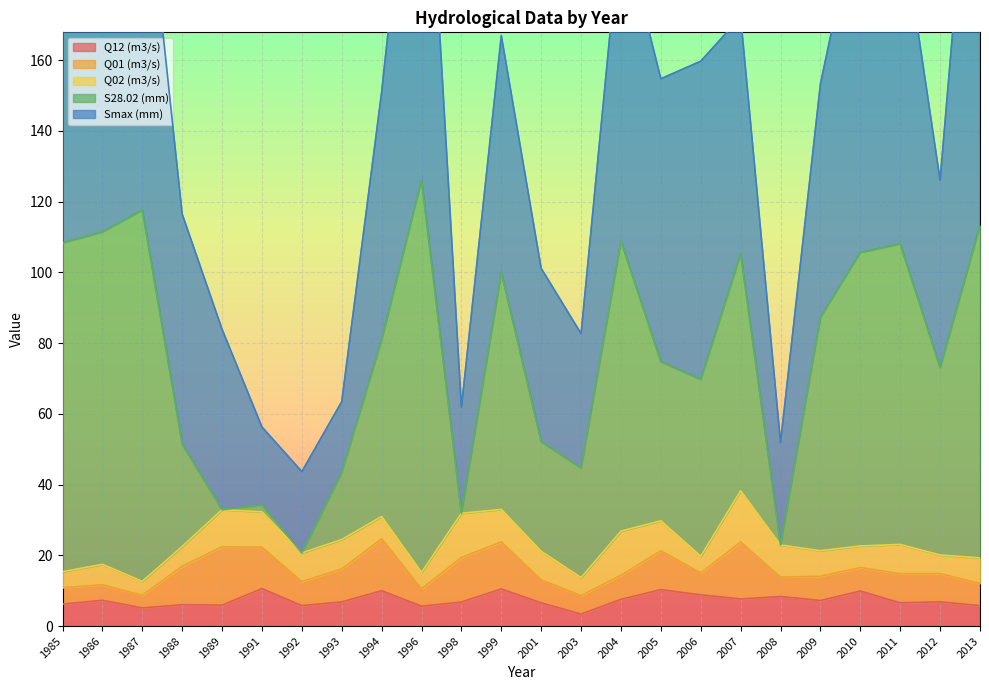

True or false: Q12 (m3/s) and Smax (mm) cross at least once.

False